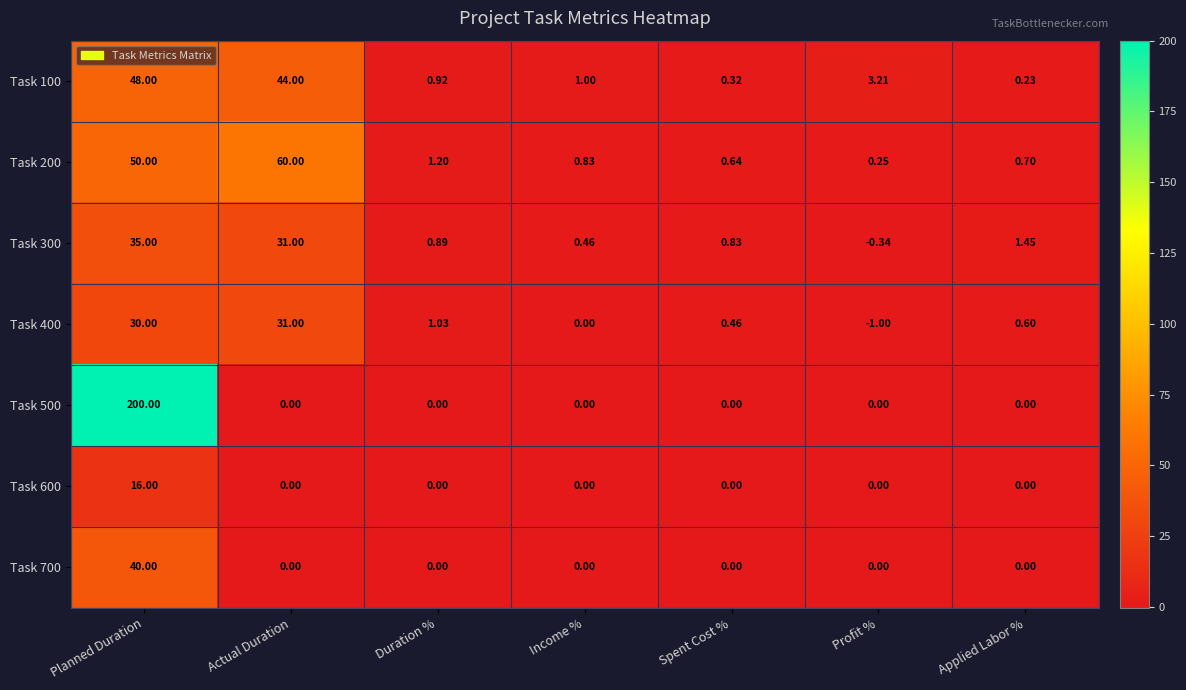

At which category does the chart reach its minimum across all series?

Profit %